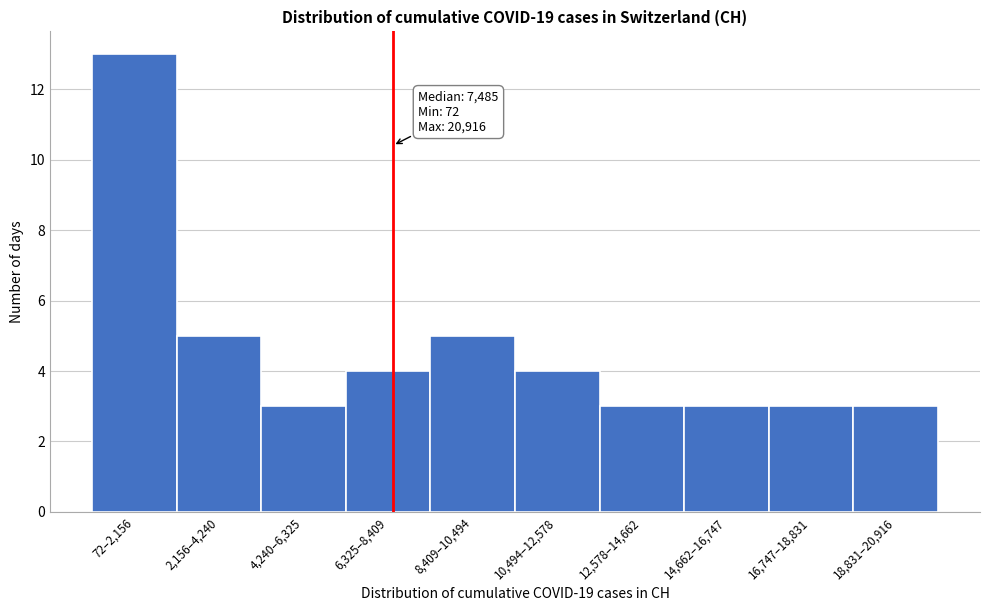

Reading left to right, list all the values displayed in this chart.

13	5	3	4	5	4	3	3	3	3